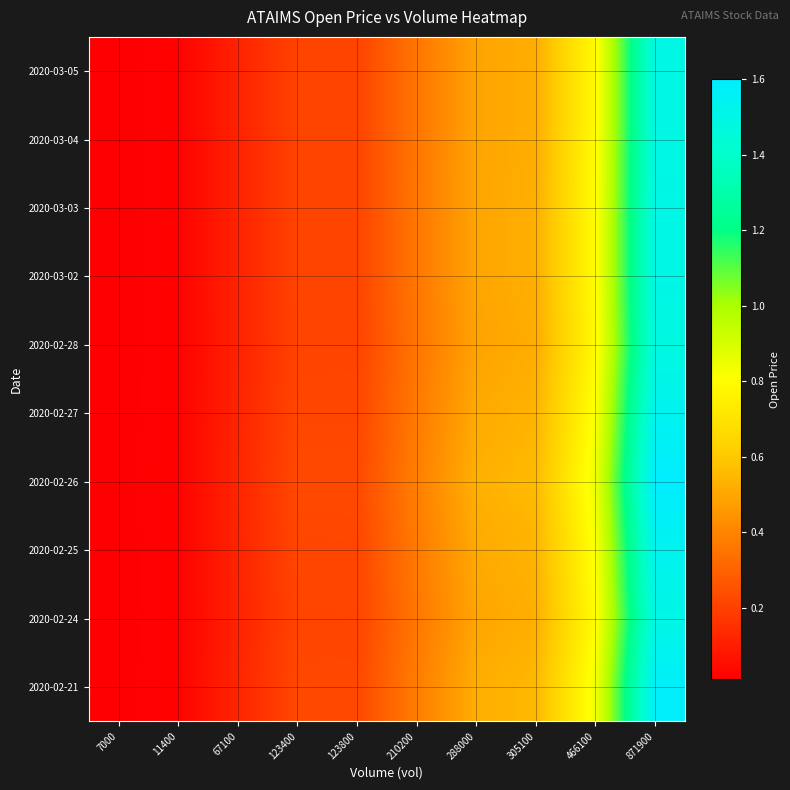

What is the difference between the highest and lowest values at 466100?

0.1